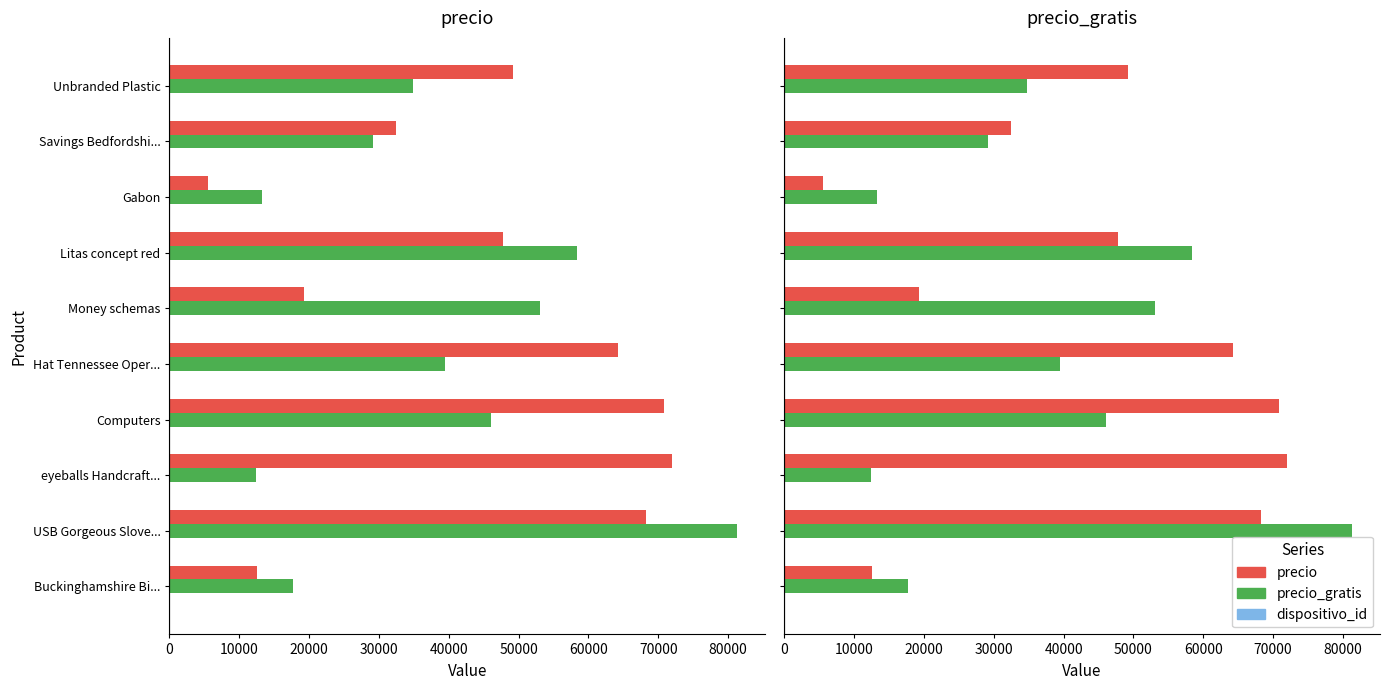

What is the difference between the maximum and minimum values in the precio_gratis series?

68885